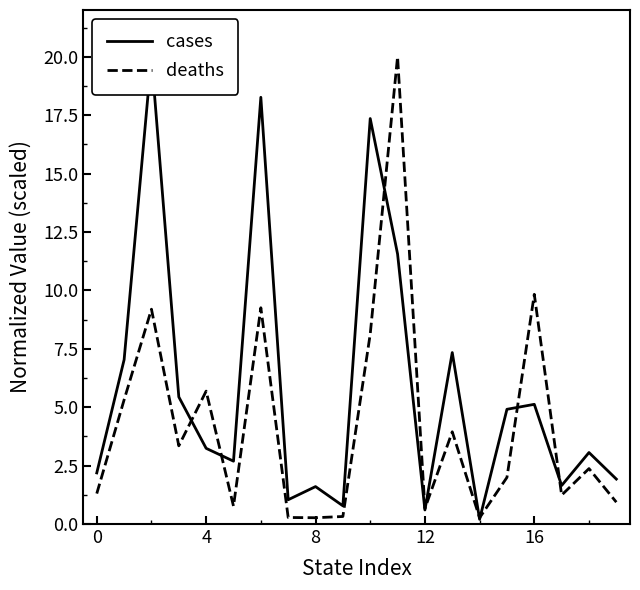

True or false: cases has more than 1 interior local peaks.

True